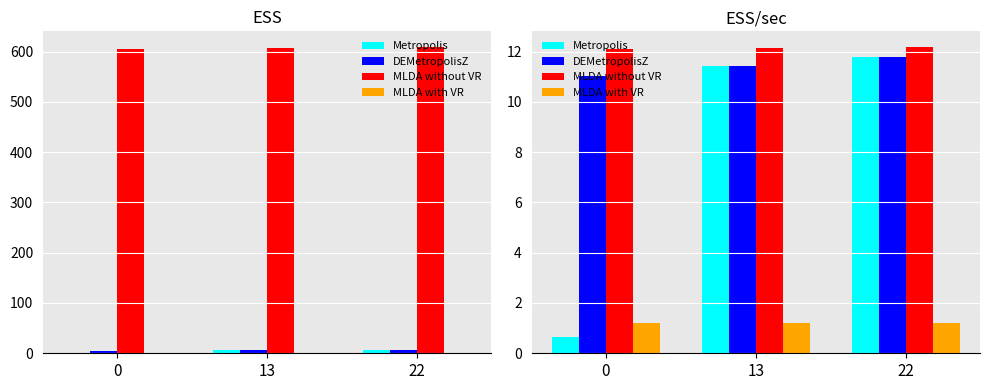

What are all the series names shown in the legend?

Metropolis, DEMetropolisZ, MLDA without VR, MLDA with VR